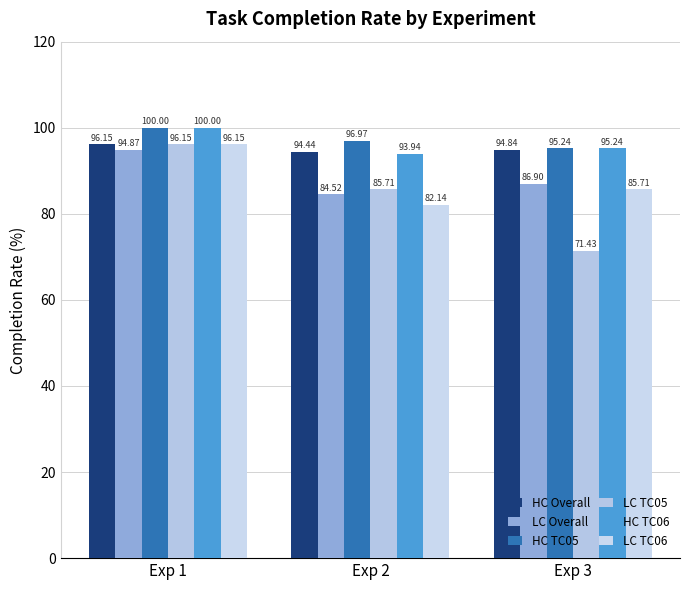

Count the HC TC06 values in the range 93 to 100.

3